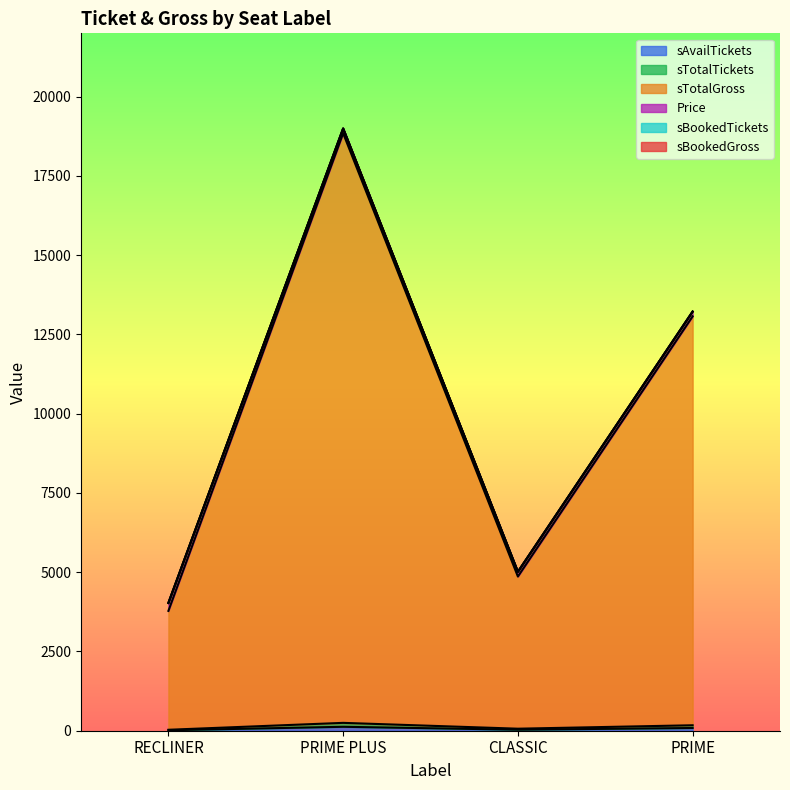

The sTotalGross series shows 3780 at RECLINER. True or false?

True